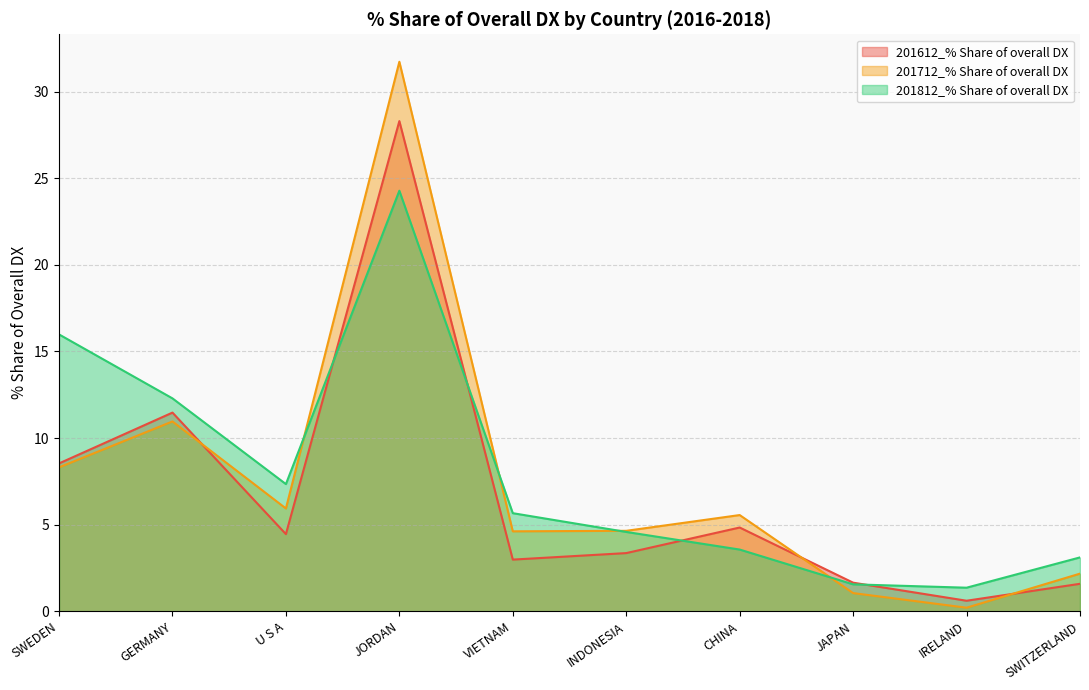

Is the value of 201812_% Share of overall DX at U S A greater than the value of 201612_% Share of overall DX at IRELAND?

Yes